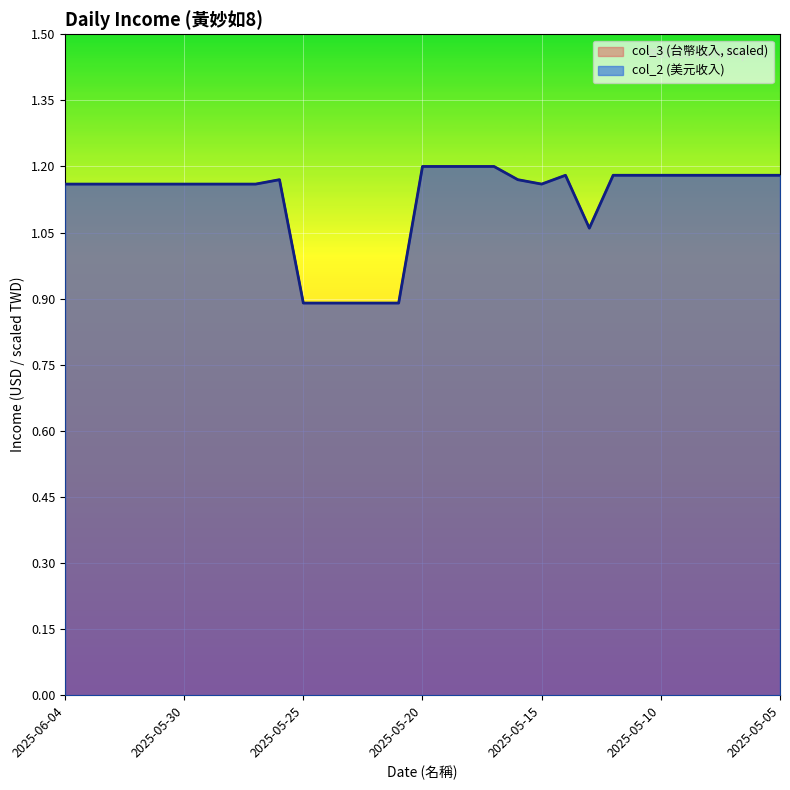

How many interior local peaks does the col_3 series have?

2